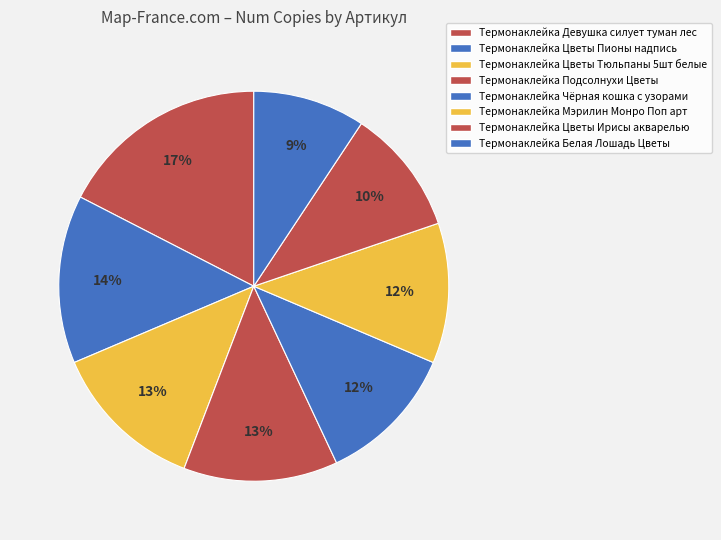

Combined, do Термонаклейка Цветы Ирисы акварелью and Термонаклейка Мэрилин Монро Поп арт account for over 50%?

No